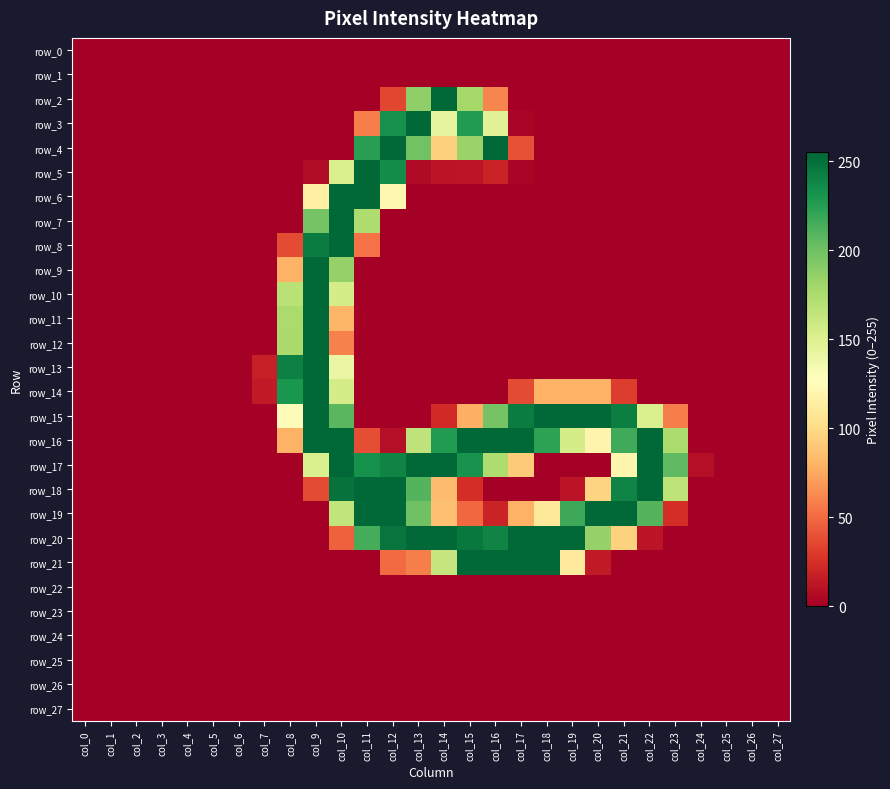

What is the sum of all row_8 values?

588